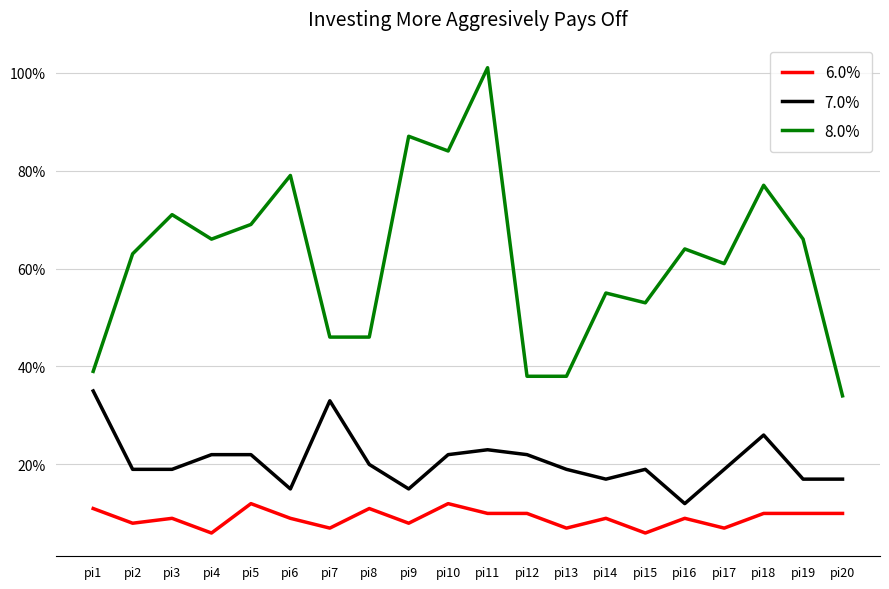

Reading right to left, extract all data points from this chart.

6.0%: pi20=10	pi19=10	pi18=10	pi17=7	pi16=9	pi15=6	pi14=9	pi13=7	pi12=10	pi11=10	pi10=12	pi9=8	pi8=11	pi7=7	pi6=9	pi5=12	pi4=6	pi3=9	pi2=8	pi1=11
7.0%: pi20=17	pi19=17	pi18=26	pi17=19	pi16=12	pi15=19	pi14=17	pi13=19	pi12=22	pi11=23	pi10=22	pi9=15	pi8=20	pi7=33	pi6=15	pi5=22	pi4=22	pi3=19	pi2=19	pi1=35
8.0%: pi20=34	pi19=66	pi18=77	pi17=61	pi16=64	pi15=53	pi14=55	pi13=38	pi12=38	pi11=101	pi10=84	pi9=87	pi8=46	pi7=46	pi6=79	pi5=69	pi4=66	pi3=71	pi2=63	pi1=39